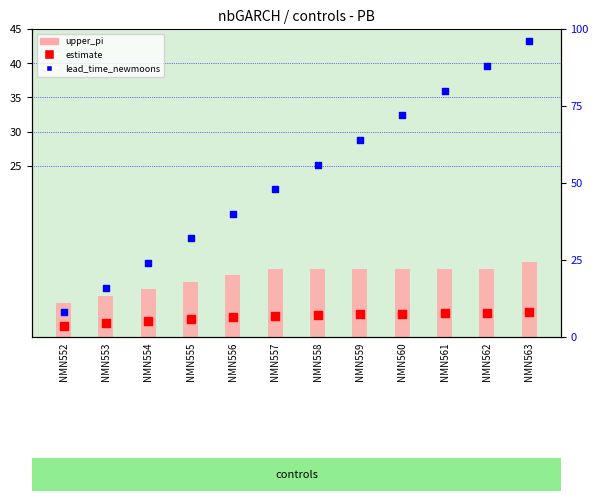

At how many categories does at least one series exceed 4?

12